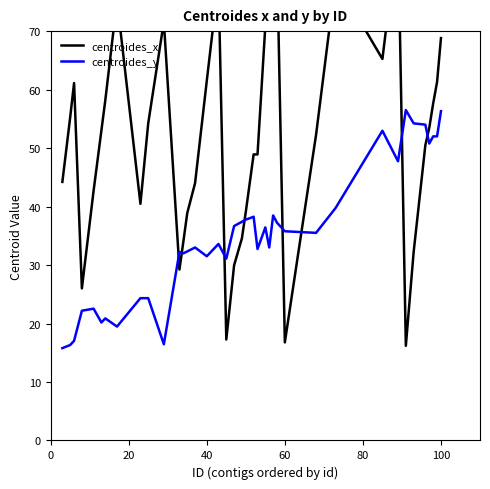

What is the label of the 21st point from the right?

19